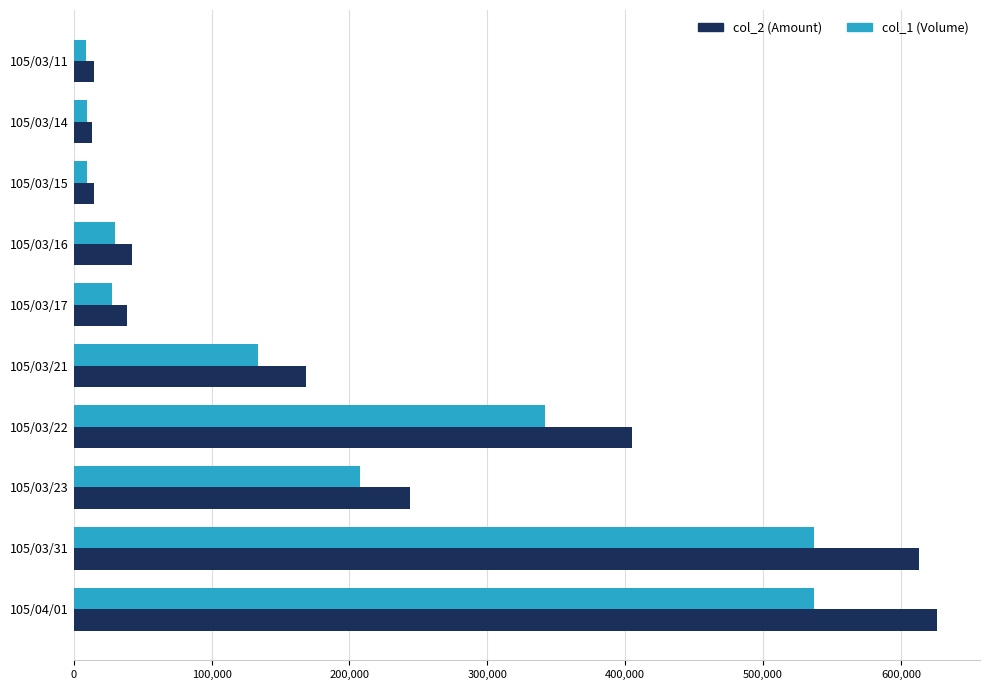

How many distinct data groups are displayed?

2